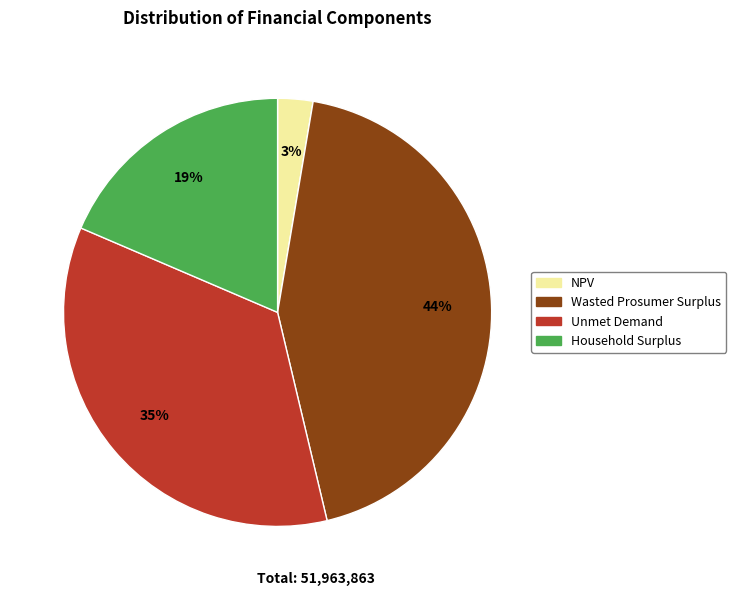

Is the sum of Household Surplus and NPV greater than half?

No